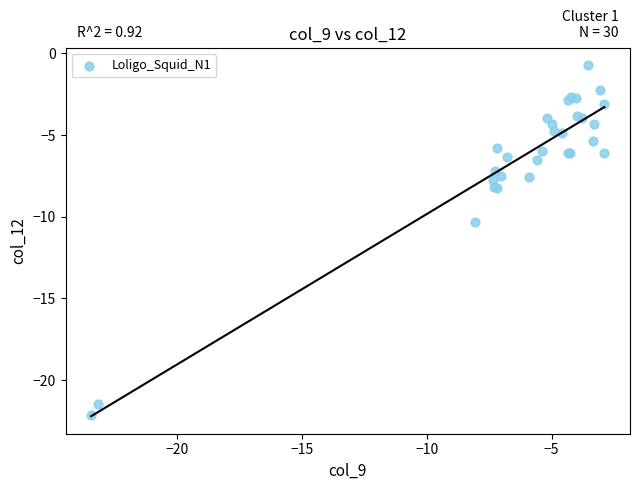

What Y value in the scatter plot is closest to -11?

-10.3